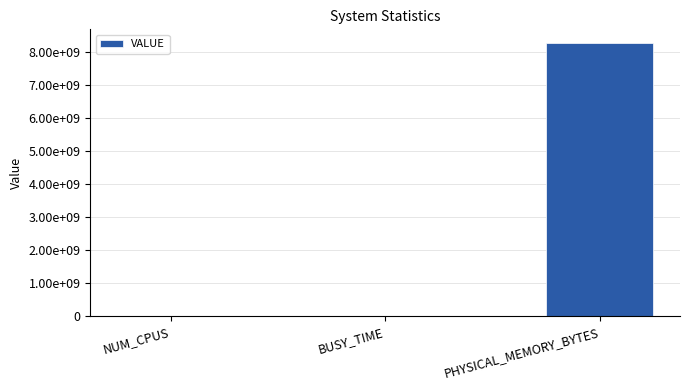

Which category has the lowest value across all series?

NUM_CPUS